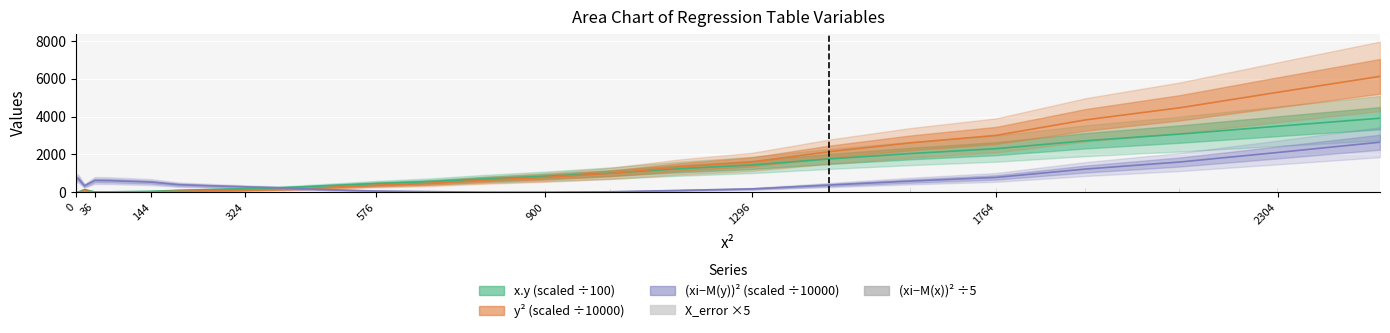

How many data points does each series have?

26